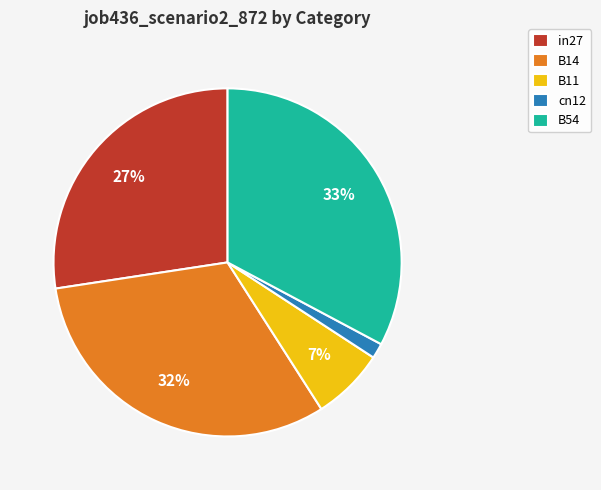

True or false: cn12 accounts for 1% of the total.

True